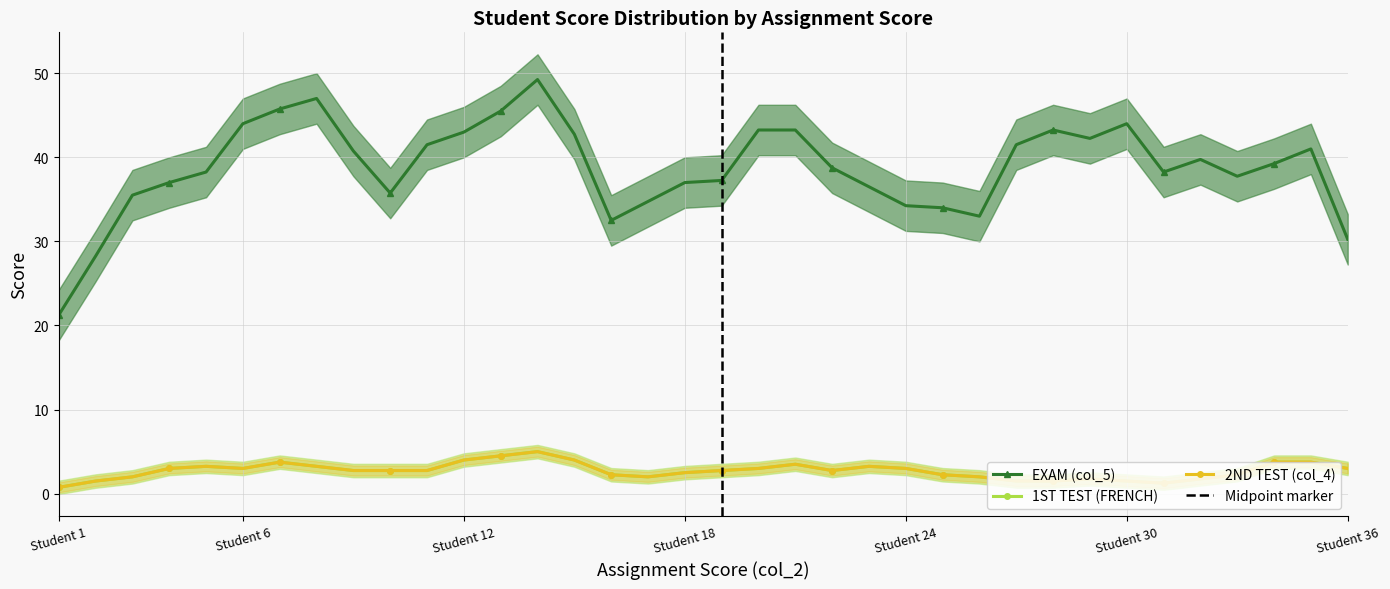

True or false: 1ST TEST (FRENCH) and 2ND TEST (col_4) intersect in this chart.

False